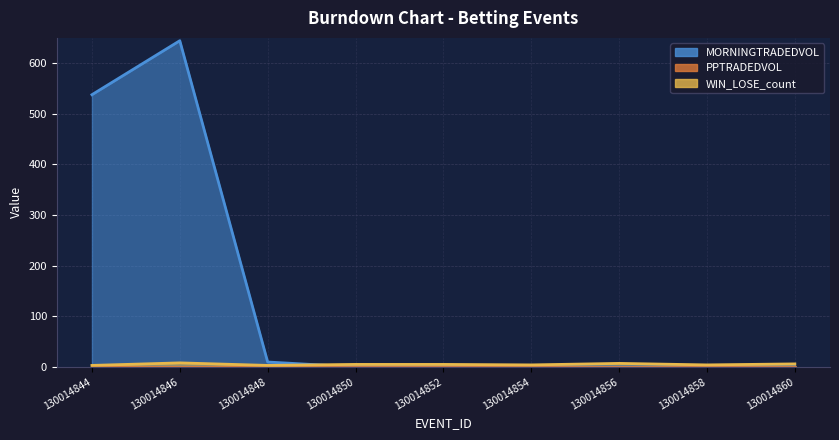

True or false: MORNINGTRADEDVOL and WIN_LOSE_count cross at least once.

True